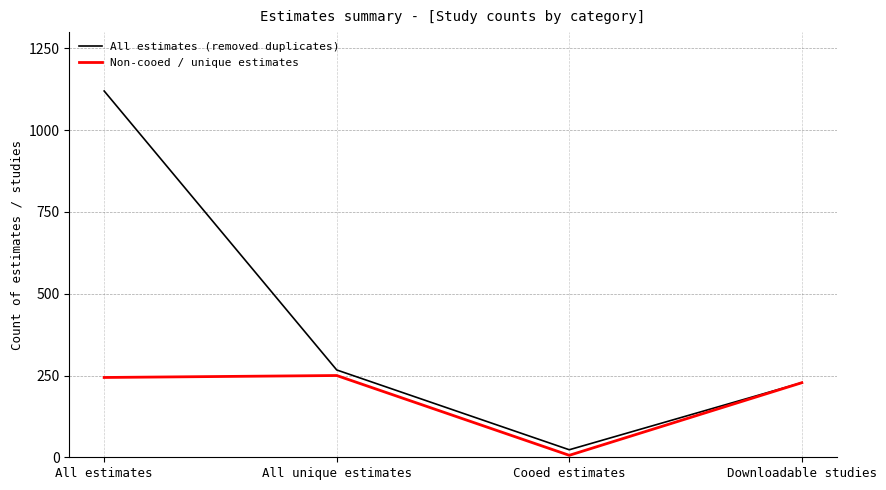

Does the chart have visible grid lines?

Yes